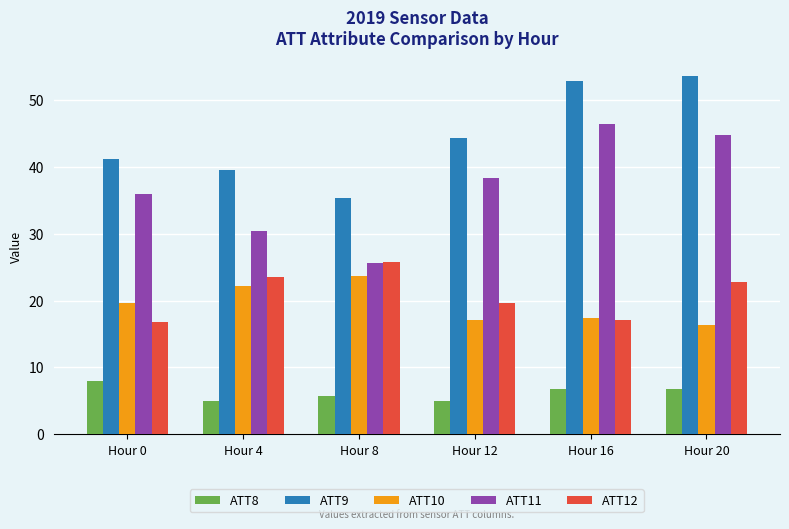

What is the sum of all ATT11 values?

221.4